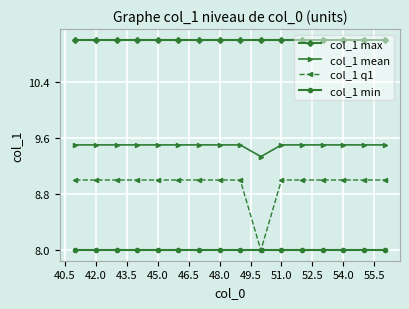

Which series has the largest total across all categories?

col_1 max